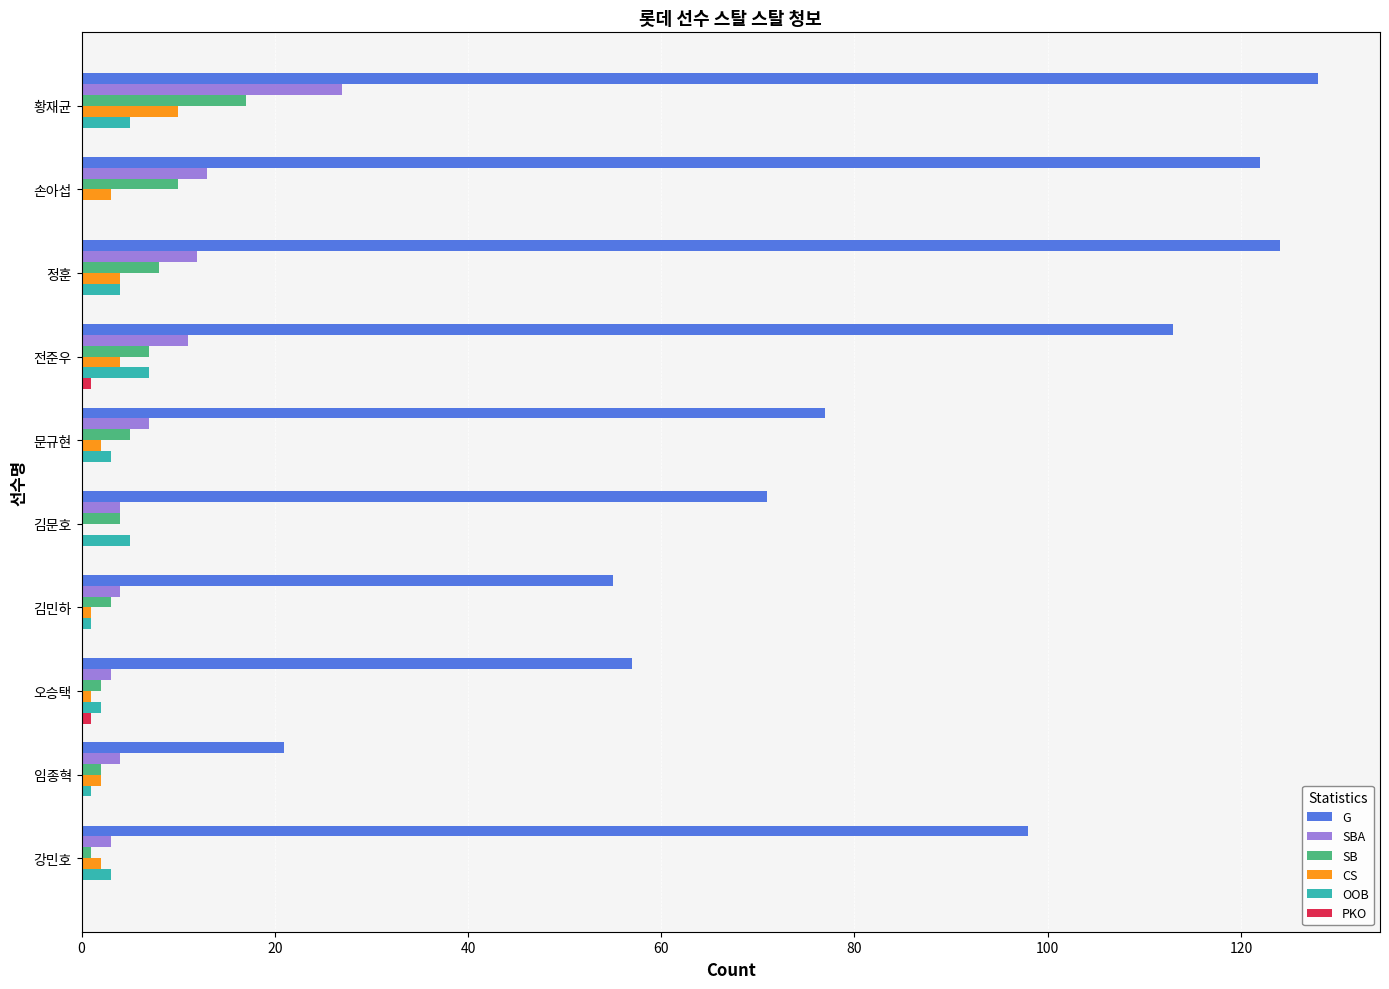

What is the sum of all G values?

866